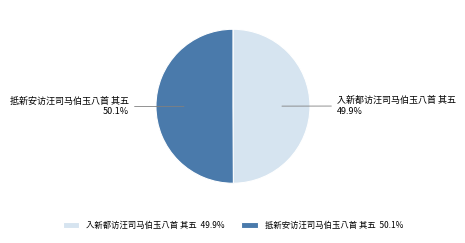

Is there a majority slice in this chart?

Yes